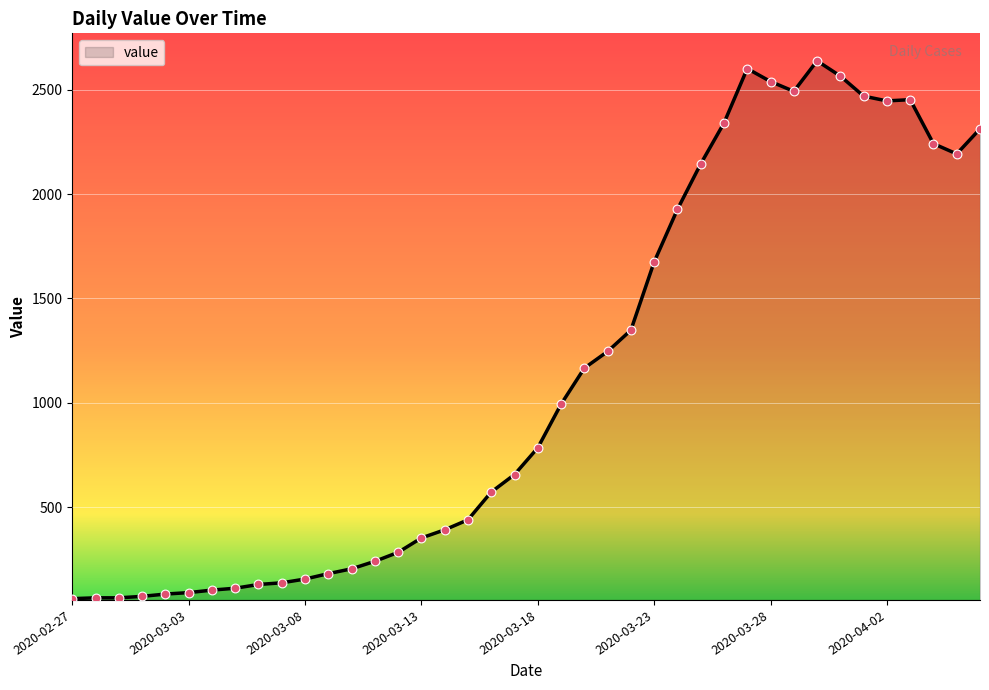

What is the maximum value shown in the chart?

2639